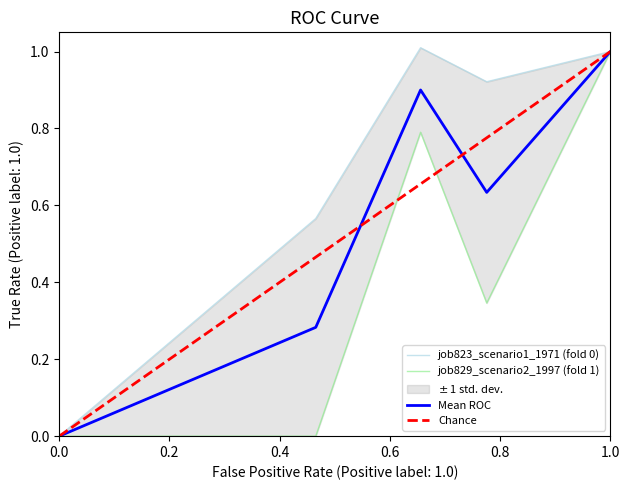

Which series has the largest total across all categories?

job823_scenario1_1971